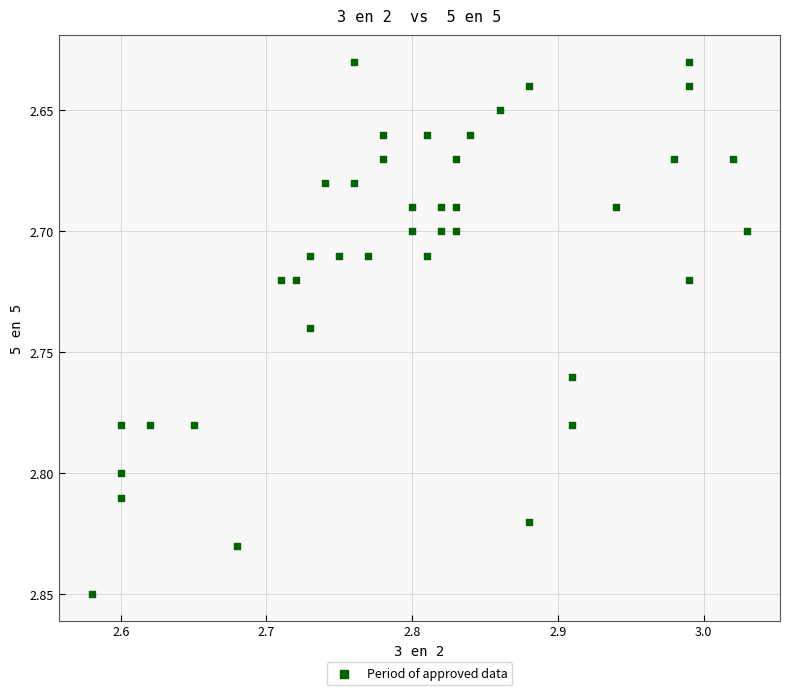

What is the range of X values (max minus min)?

0.4